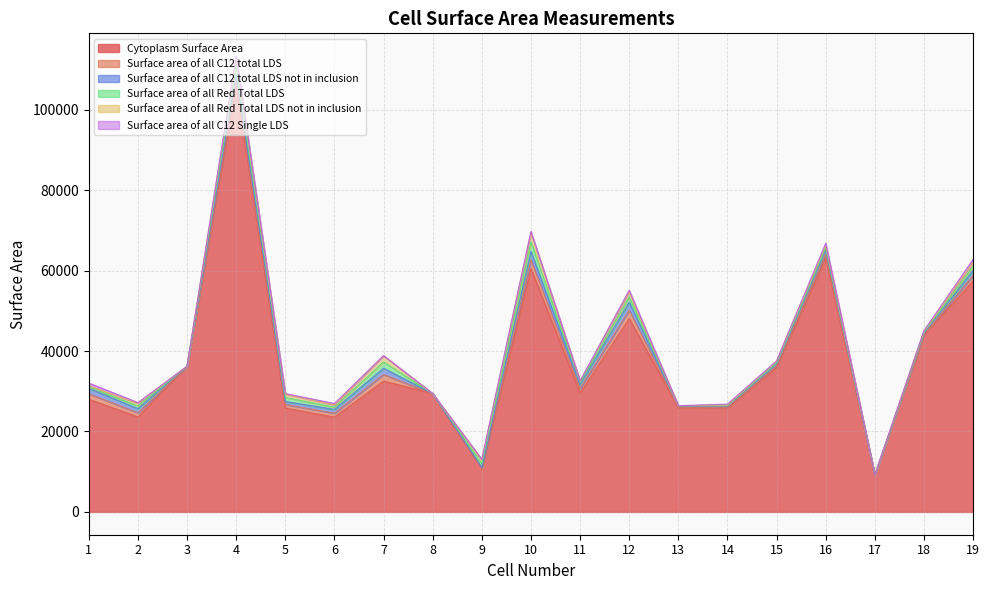

What is the value of the Surface area of all Red Total LDS not in inclusion point at the 5th from the left?

820